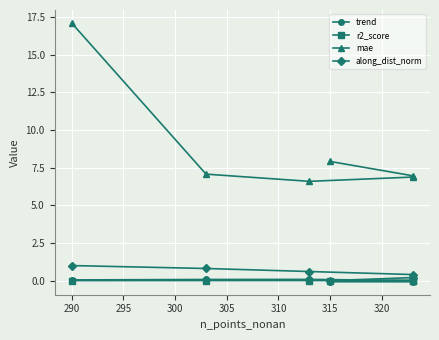

Which has a higher value, 310 or 295?

295